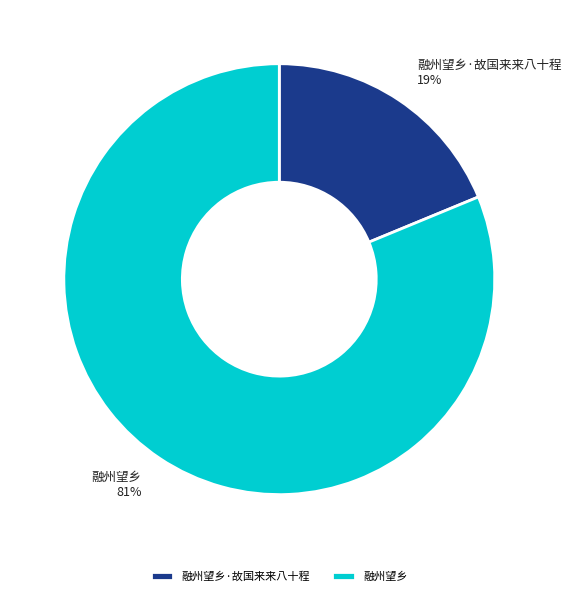

Do 融州望乡·故国来来八十程 and 融州望乡 together represent more than half of the pie?

Yes